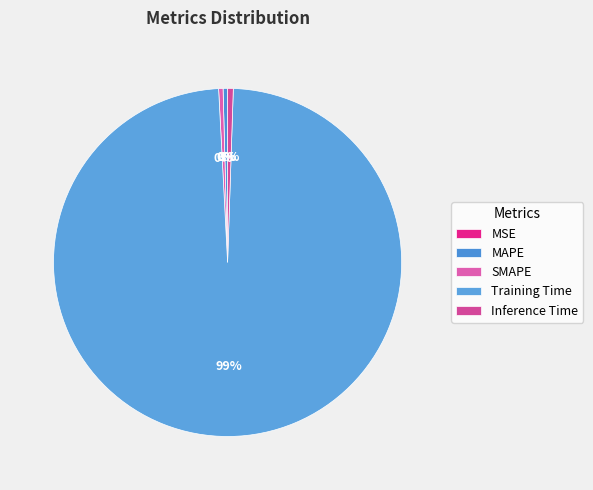

The Inference Time slice represents 11% of the pie. True or false?

False